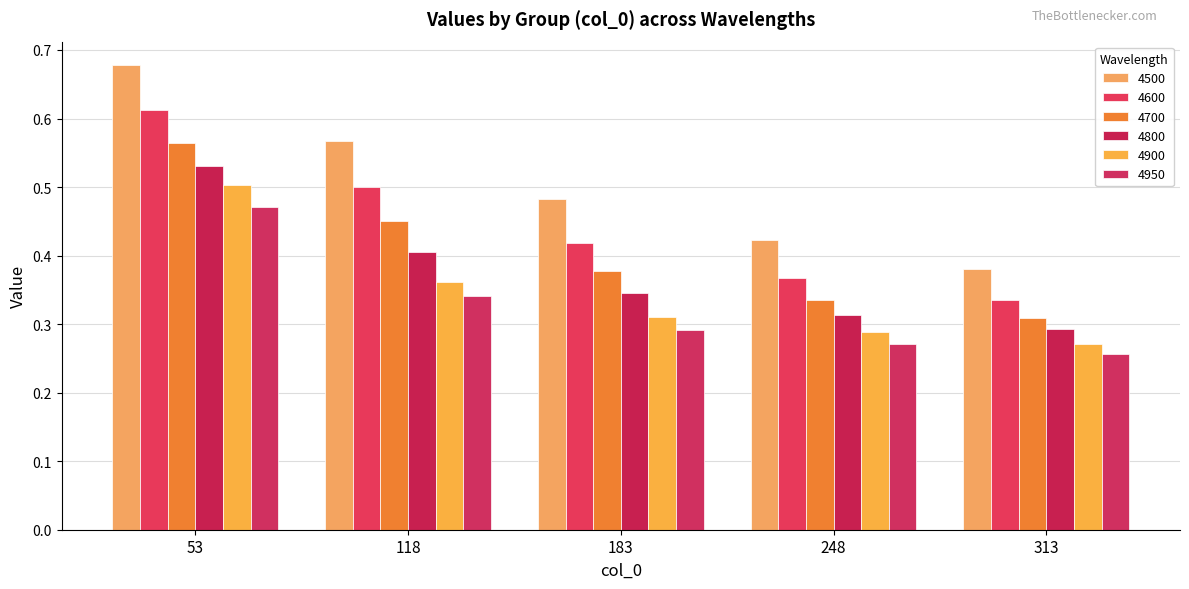

How many 4800 values are between 0 and 1?

5